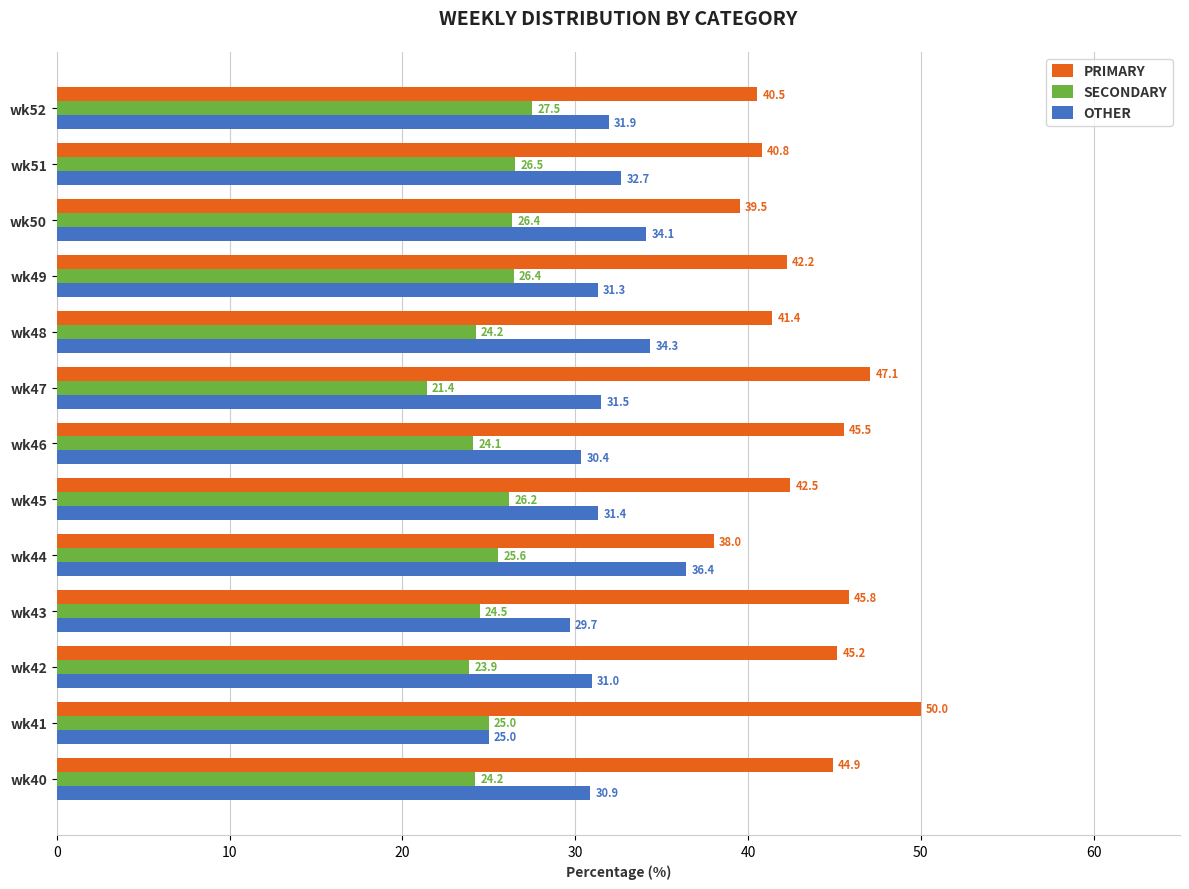

What is the difference between the maximum and second lowest values in the PRIMARY series?

10.5